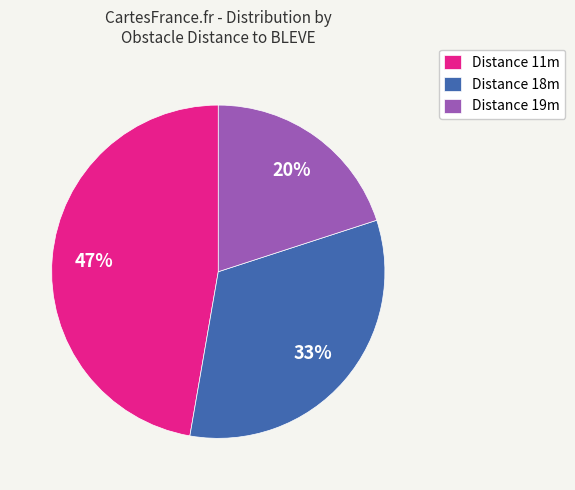

True or false: Distance 19m accounts for 29% of the total.

False